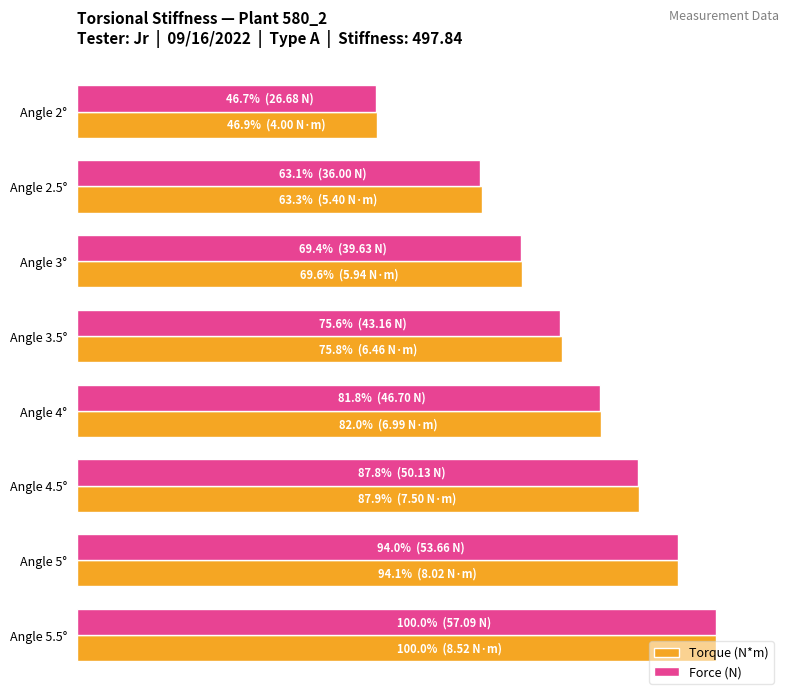

What are all the series names shown in the legend?

Torque (N*m), Force (N)